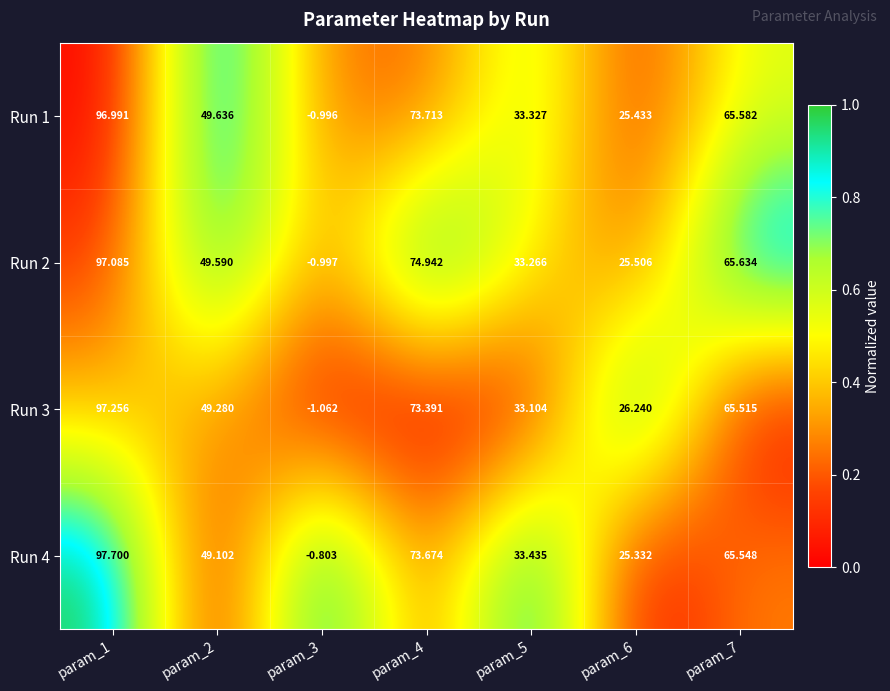

How many data points does each series have?

7